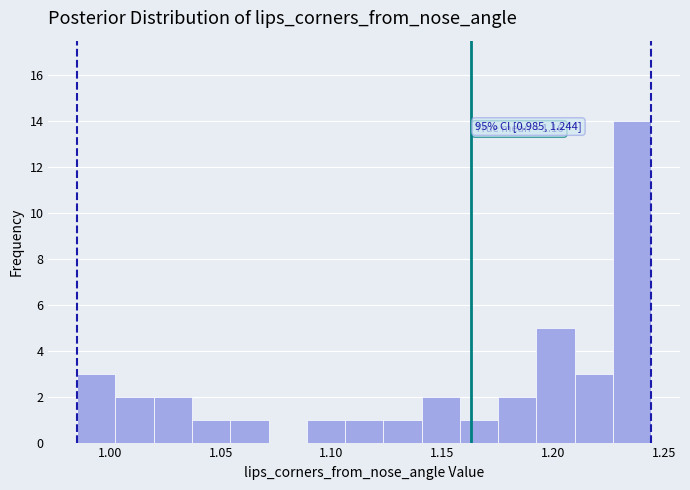

Read against the x-axis, roughly where is the centre of the tallest bar?

1.235